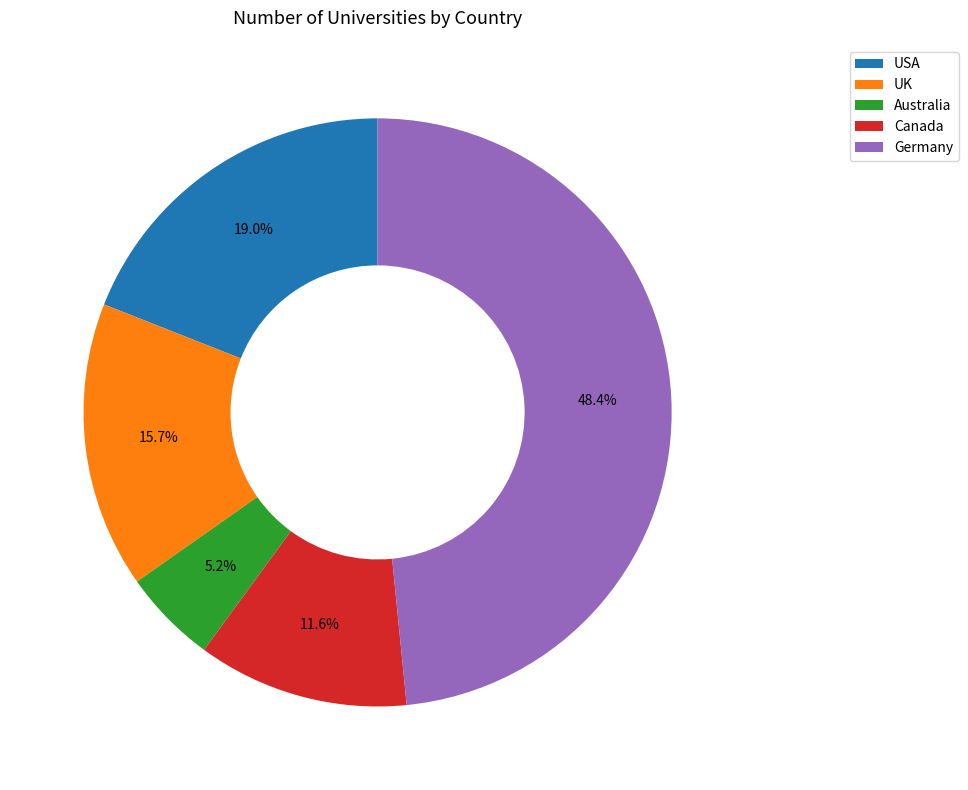

To the nearest percent, what is the difference between the largest and smallest slice percentages?

43%